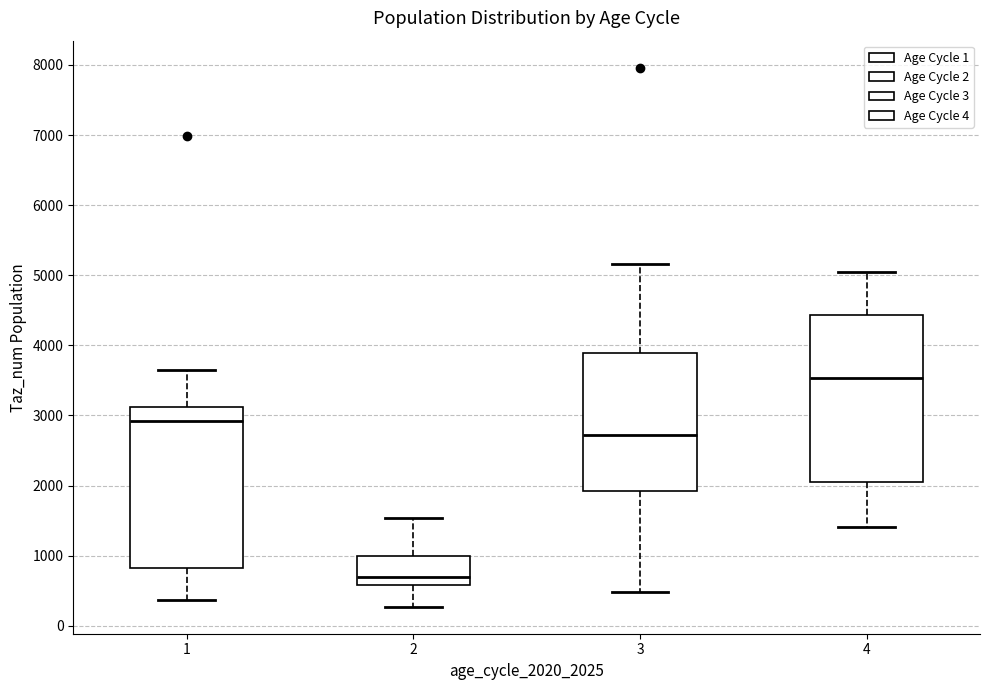

Where is the upper edge of the box at x = 4 on the y-axis? The values are not printed on the chart, so give them approximately, as read against the axis.

4400